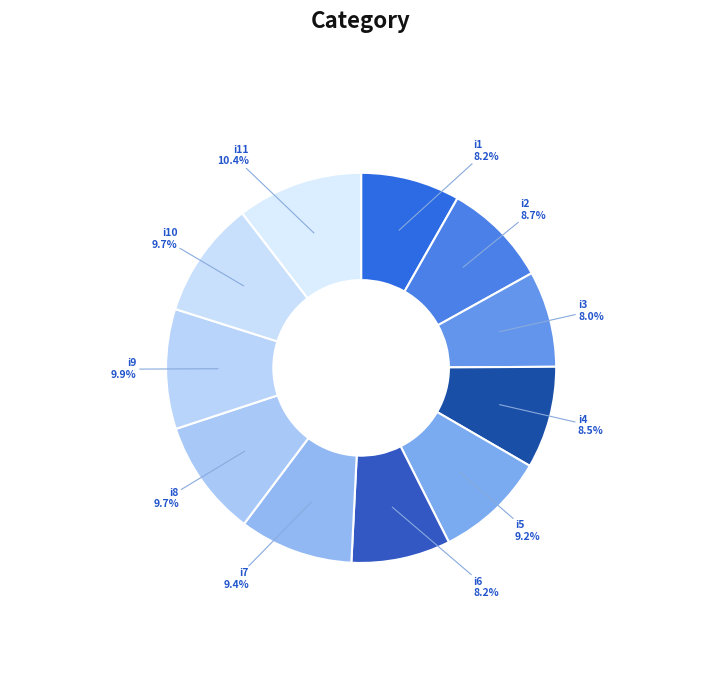

What percentage is the i2 slice, to the nearest percent?

9%